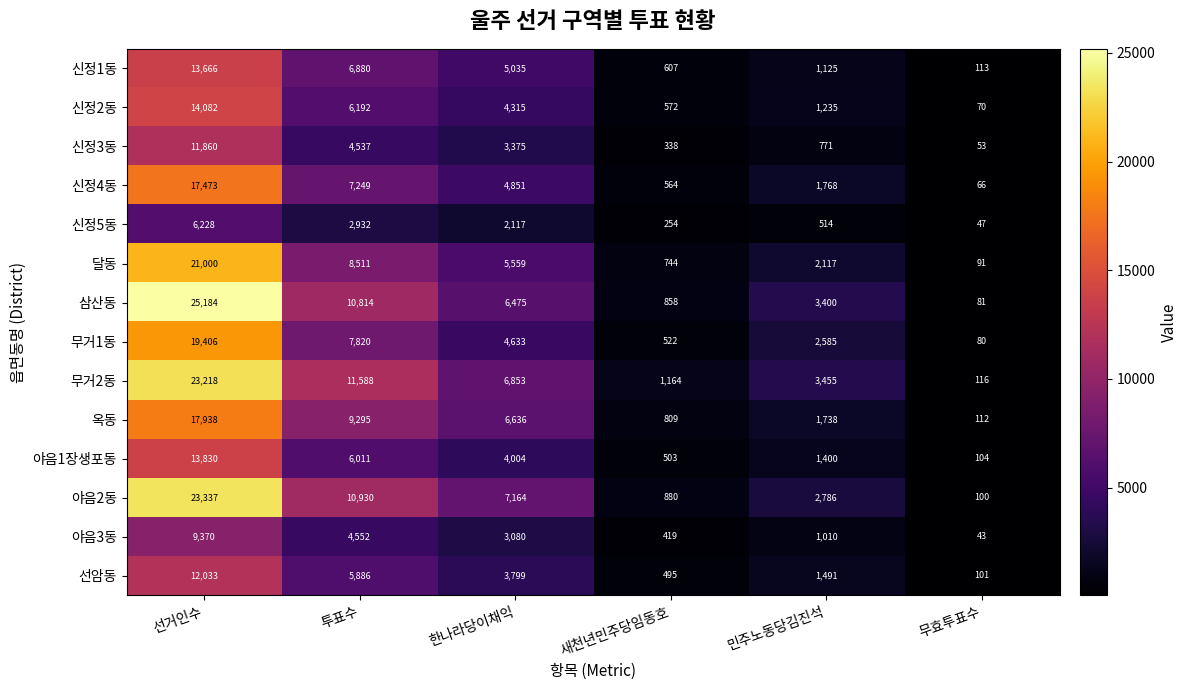

Is it true that 무거1동 equals 356 at 새천년민주당임동호?

False